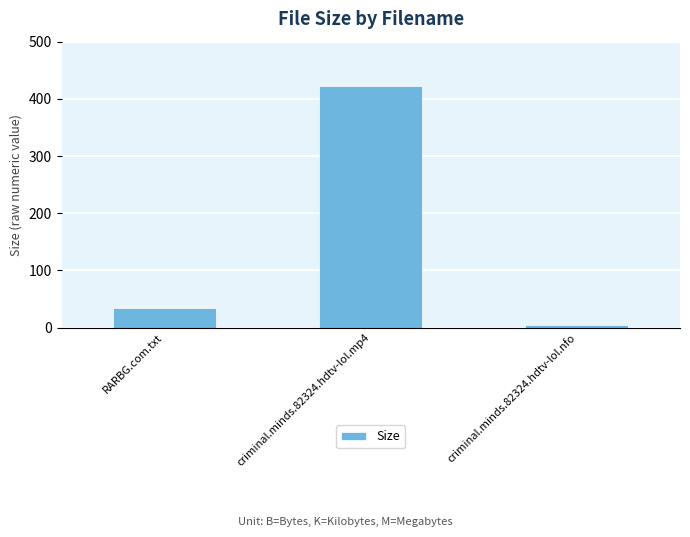

What is the greatest value displayed?

422.9